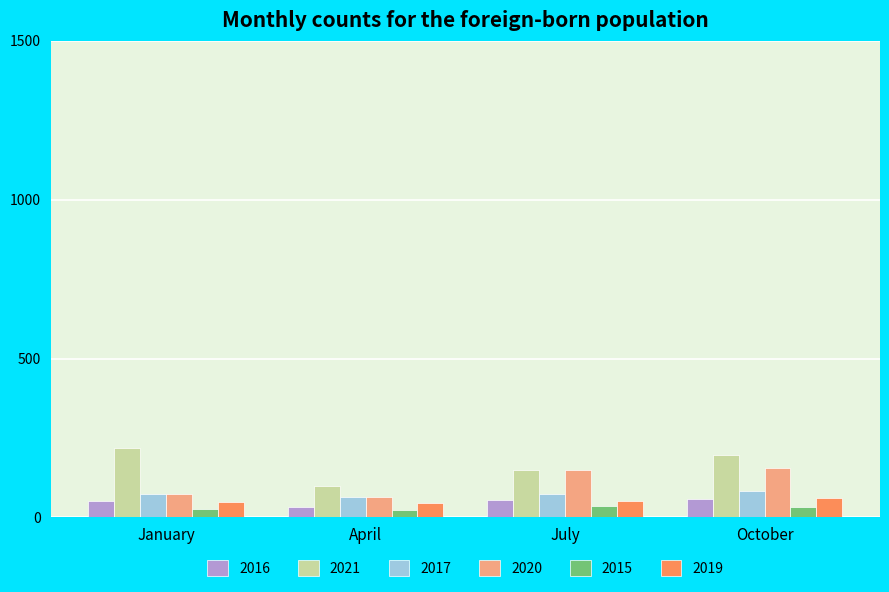

At how many categories does at least one series exceed 122?

3